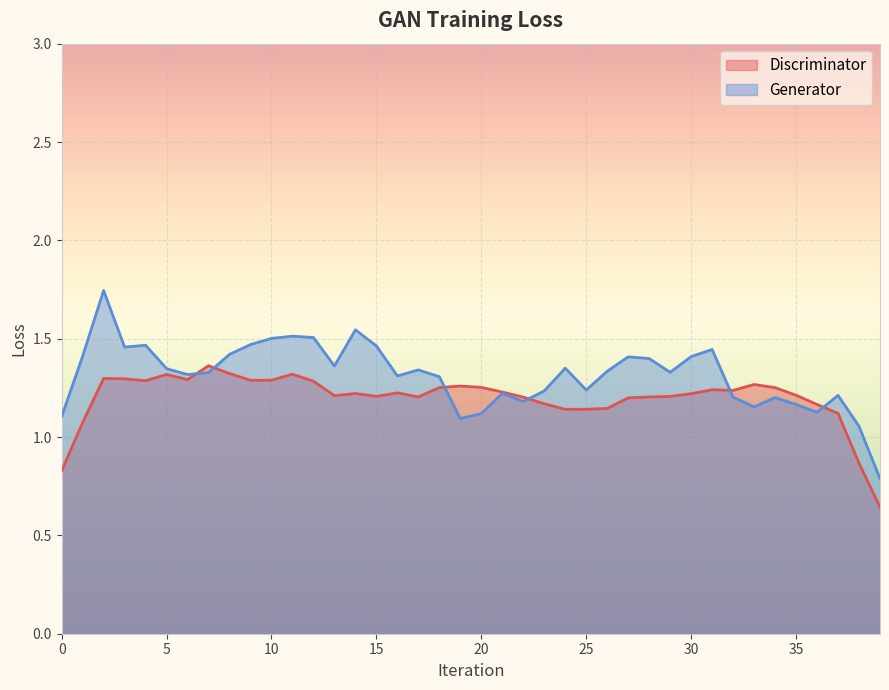

The value of Discriminator at 31 is 1.2. True or false?

True